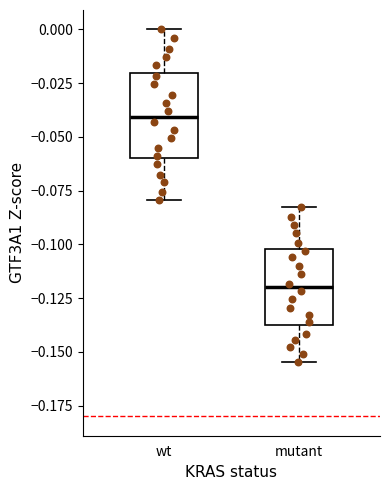

Where does the lower whisker of the box for mutant end on the y-axis? The values are not printed on the chart, so give them approximately, as read against the axis.

-0.155